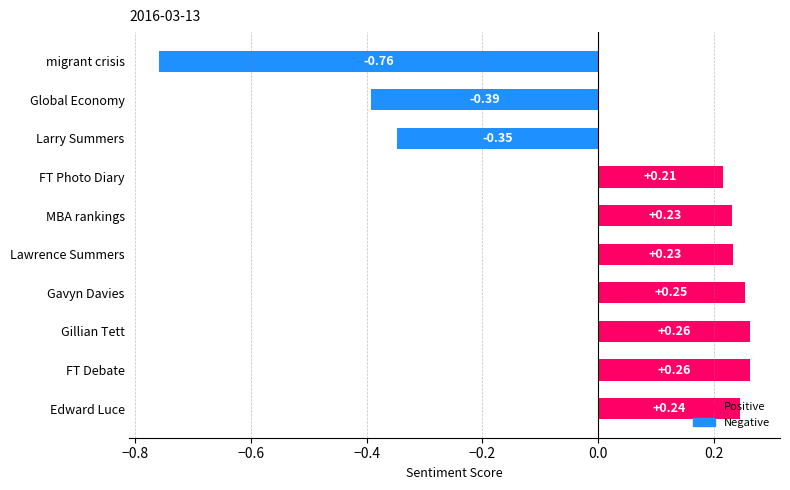

Which category has the lowest value across all series?

migrant crisis